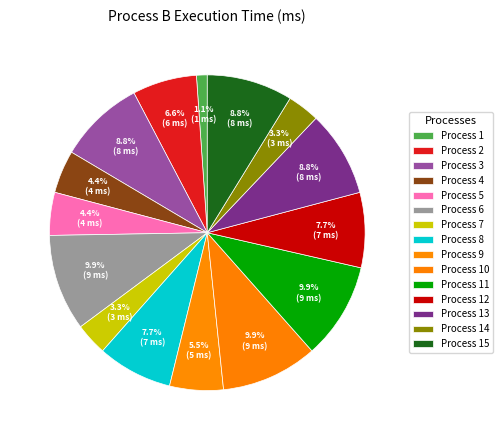

To the nearest percent, what is the average slice percentage?

7%